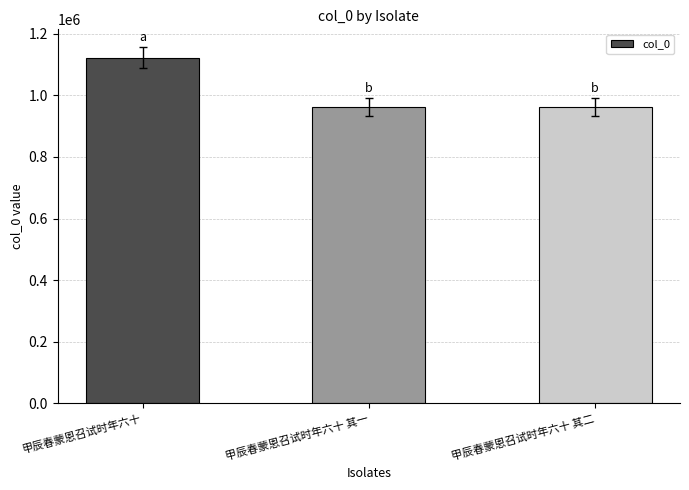

How many bars are there in total?

3